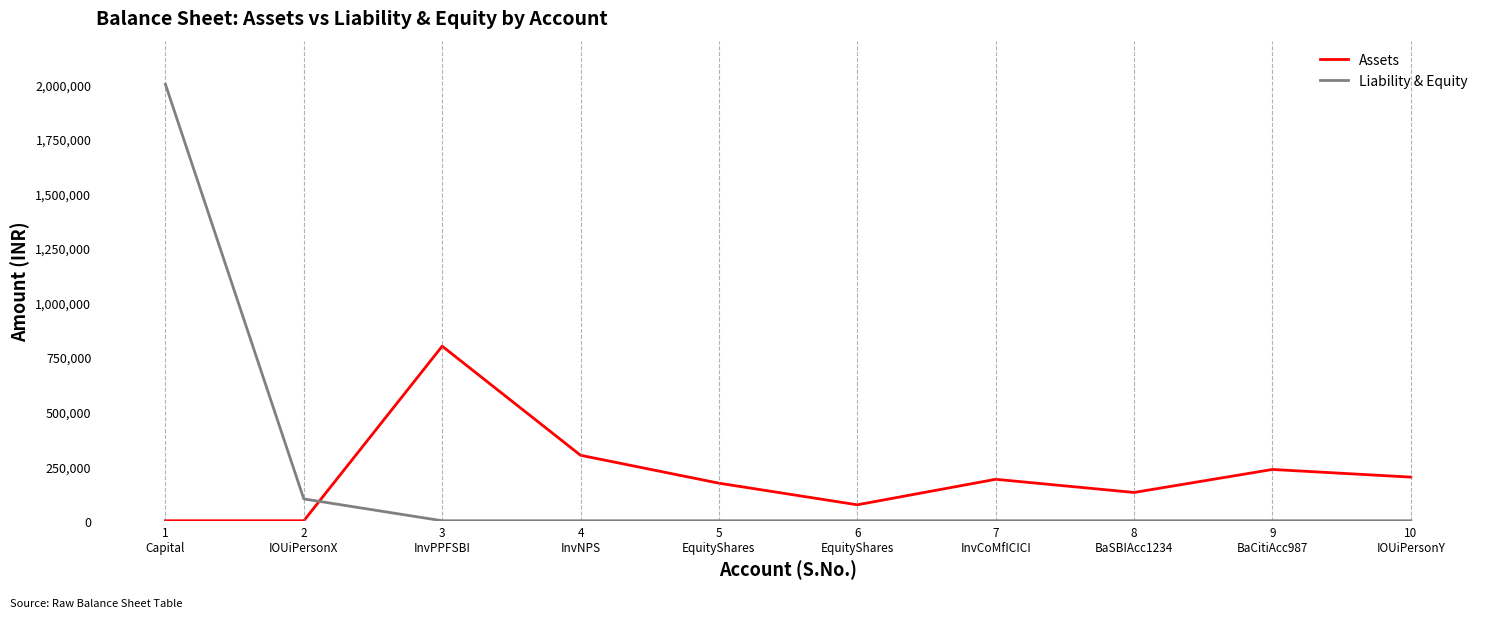

Which series has the widest spread of values?

Liability & Equity